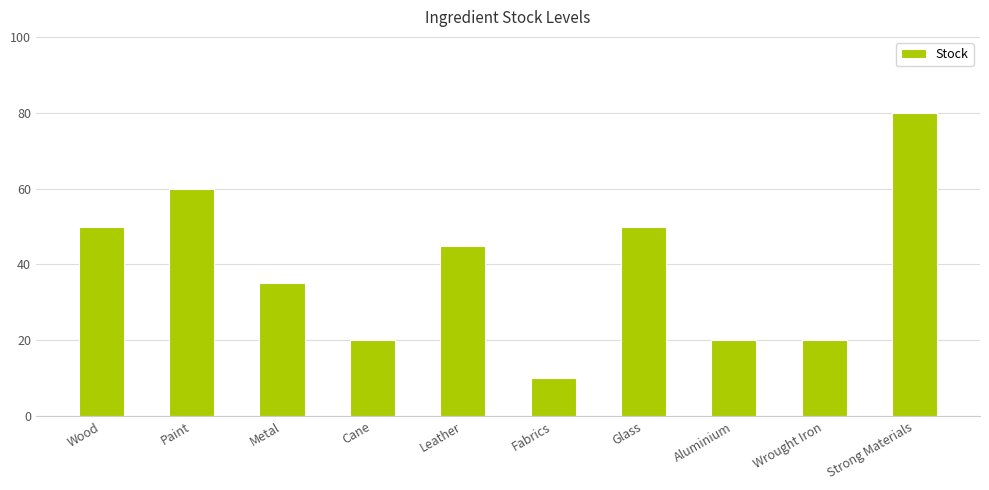

What position from the left is Glass?

7